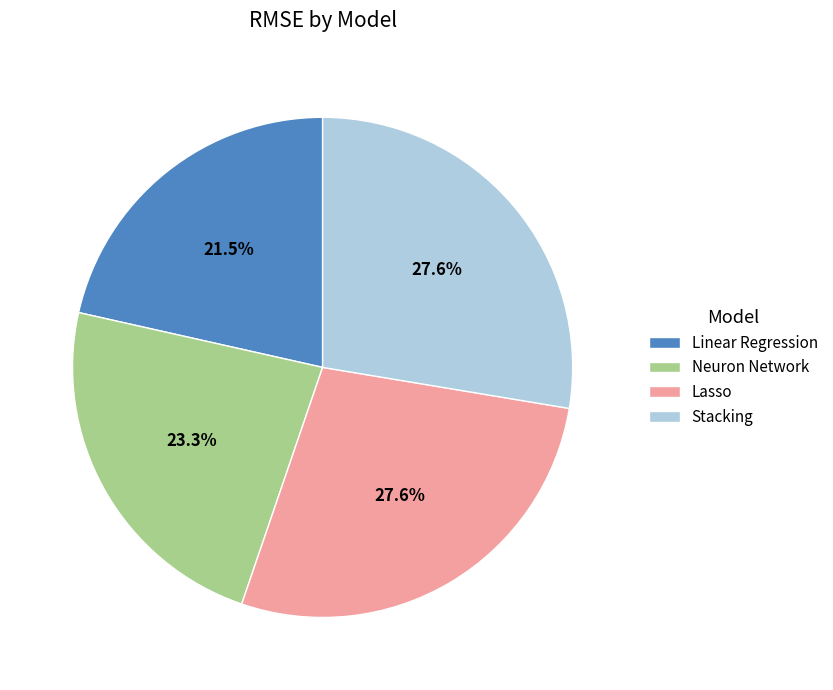

The Lasso slice represents 16% of the pie. True or false?

False